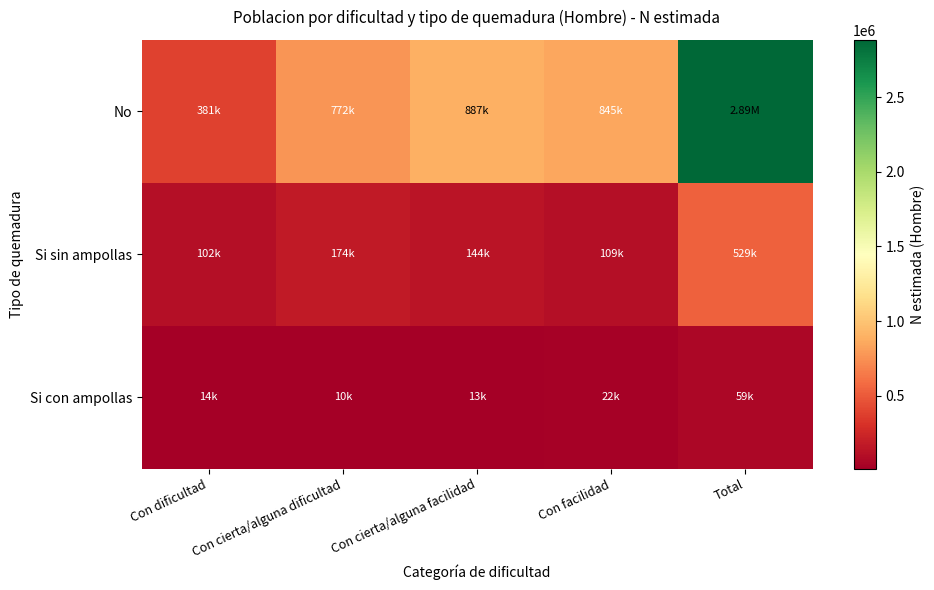

Rank the series by their maximum value, from lowest to highest.

Si con ampollas, Si sin ampollas, No